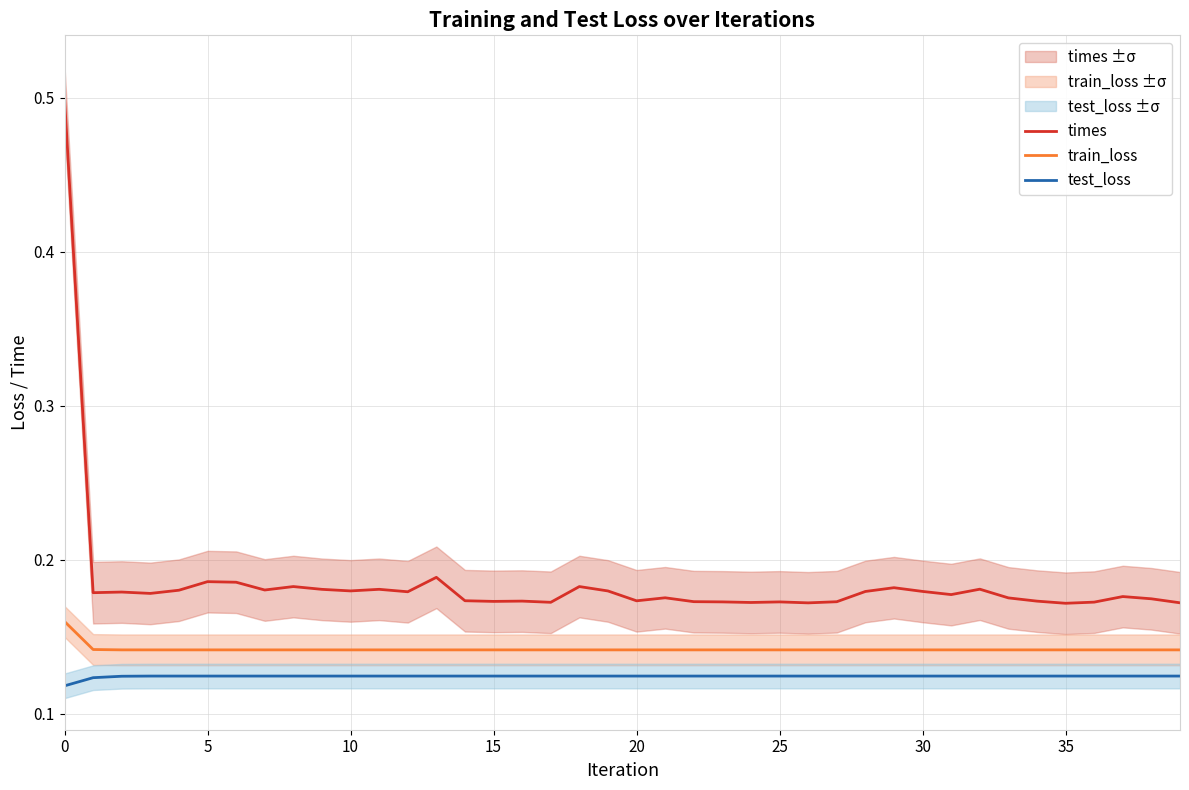

True or false: test_loss and train_loss intersect in this chart.

False